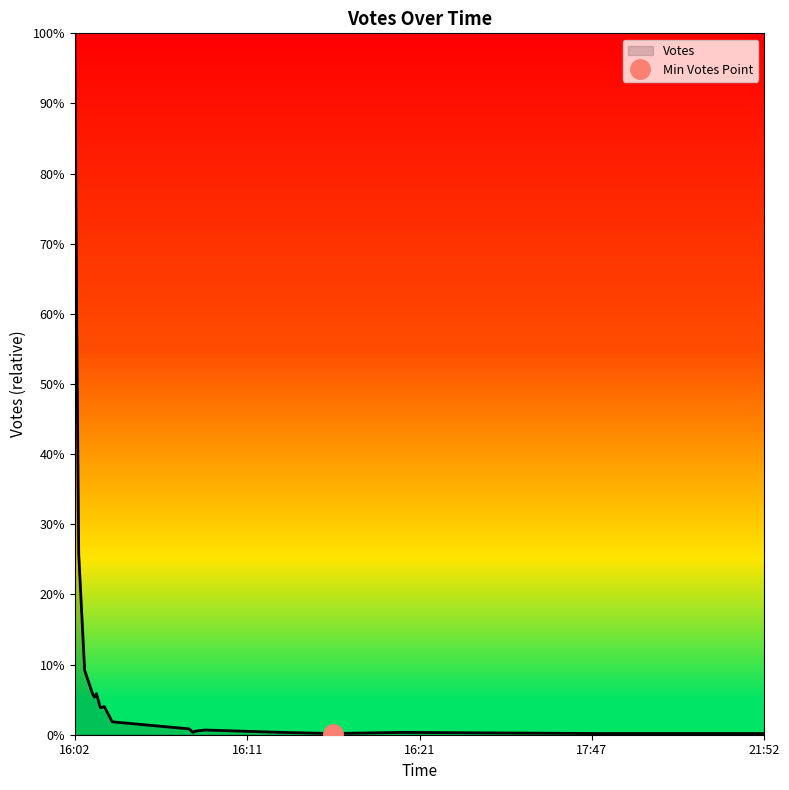

List the labels in order of value, largest first.

2019-09-20 16:02, 2019-09-20 16:03, 2019-09-20 16:04, 2019-09-20 16:07, 2019-09-20 16:11, 2019-09-20 16:13, 2019-09-20 16:12, 2019-09-20 16:17, 2019-09-20 16:15, 2019-09-20 16:21, 2019-09-20 17:00, 2019-09-20 17:08, 2019-09-20 17:03, 2019-09-20 17:02, 2019-09-20 17:47, 2019-09-20 18:48, 2019-09-20 18:13, 2019-09-20 20:29, 2019-09-20 21:24, 2019-09-20 21:52